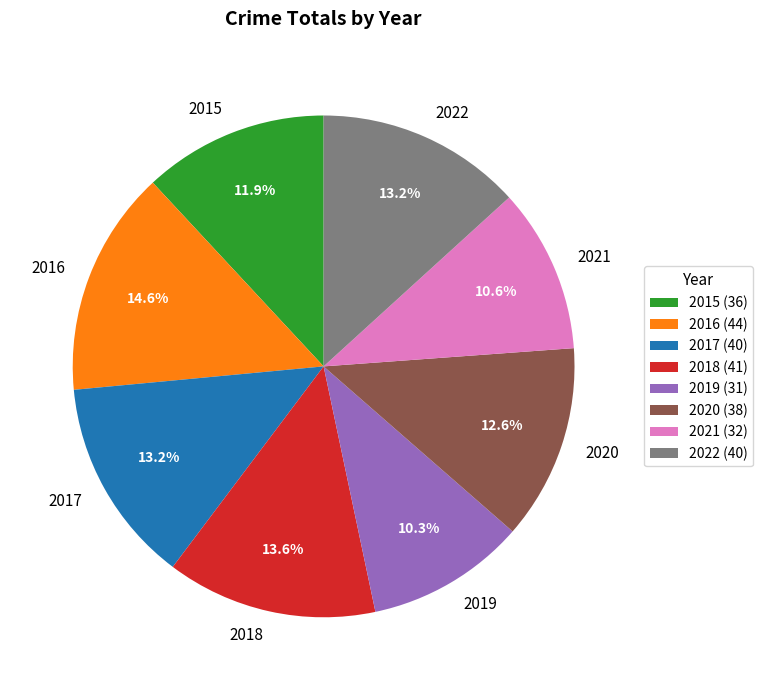

Is it true that 2022 is 13% of the pie?

True